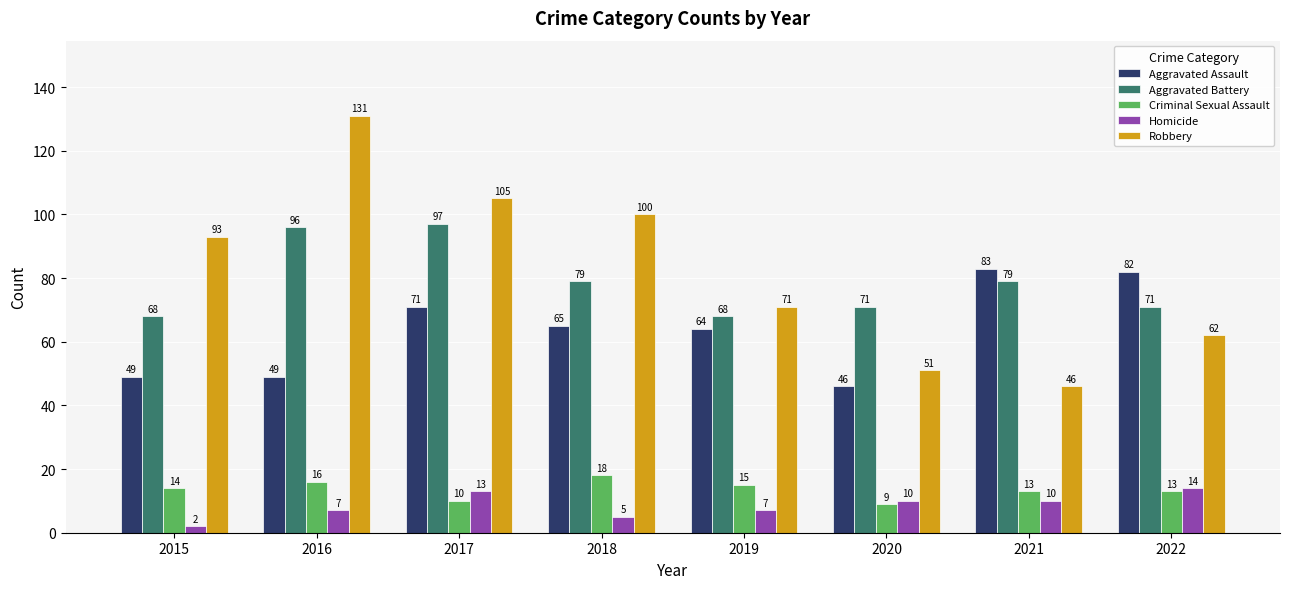

Between 2019 and 2022, which series saw the biggest shift?

Aggravated Assault